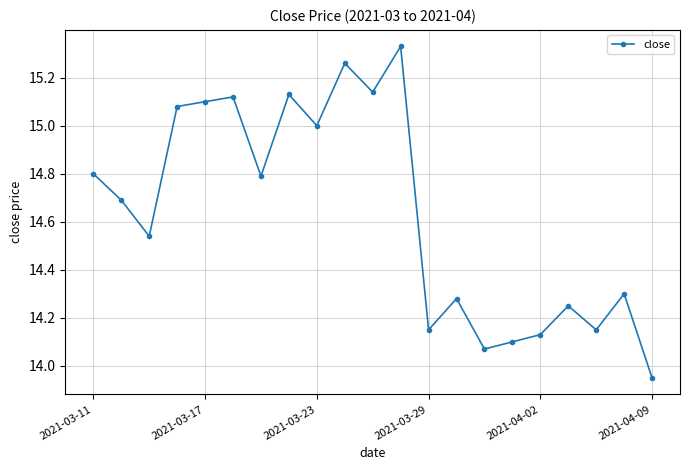

True or false: the data has more than 0 interior local peaks.

True